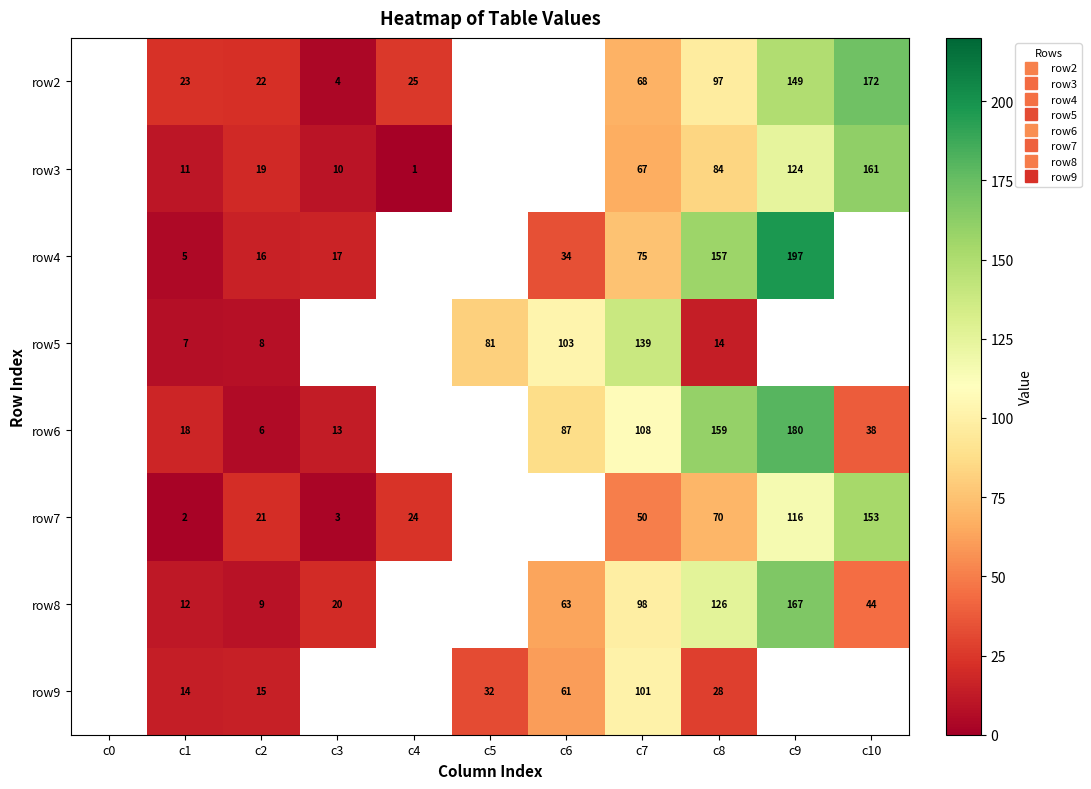

Which label corresponds to the largest value in the chart?

c9